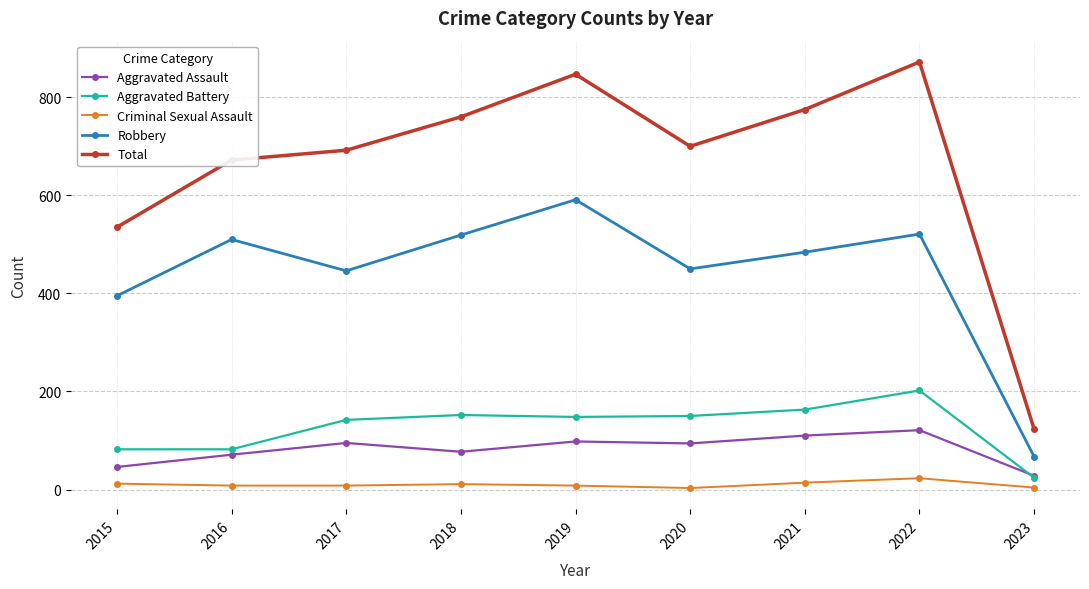

True or false: Total and Aggravated Assault intersect in this chart.

False